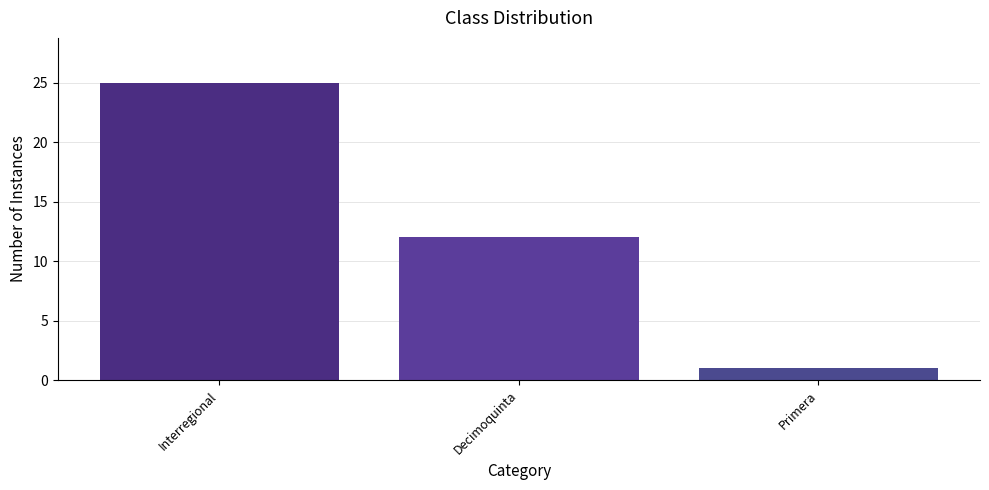

Reading left to right, list all the values displayed in this chart.

Interregional=25	Decimoquinta=12	Primera=1